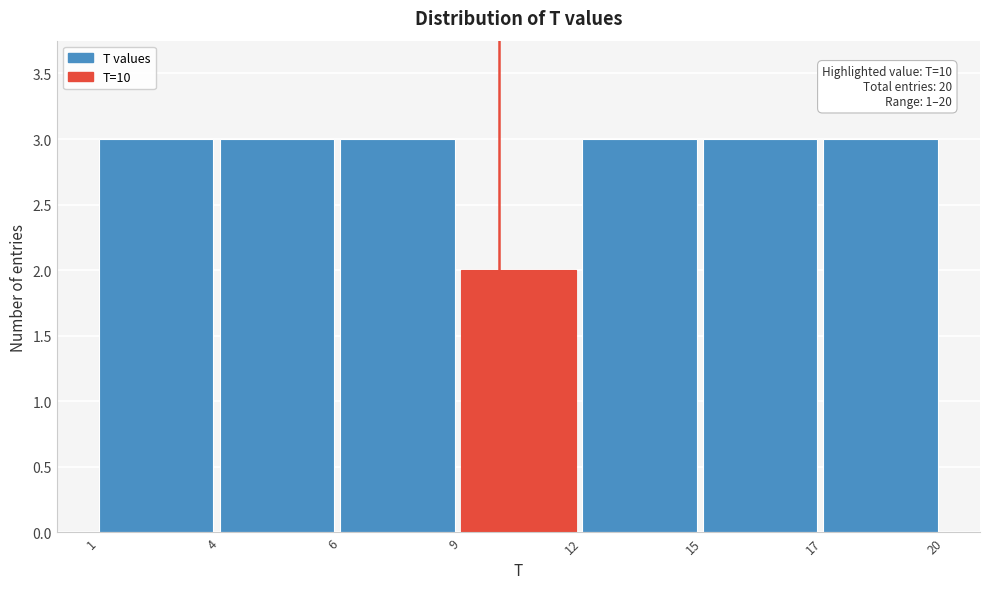

Reading left to right, what are all the values shown in this chart?

3	3	3	2	3	3	3